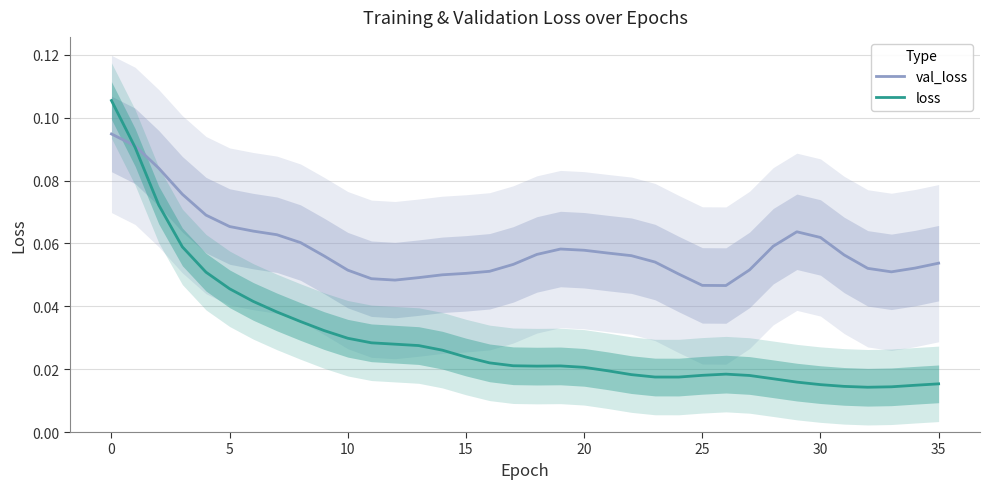

At 8, list the series in order from largest to smallest.

val_loss, loss